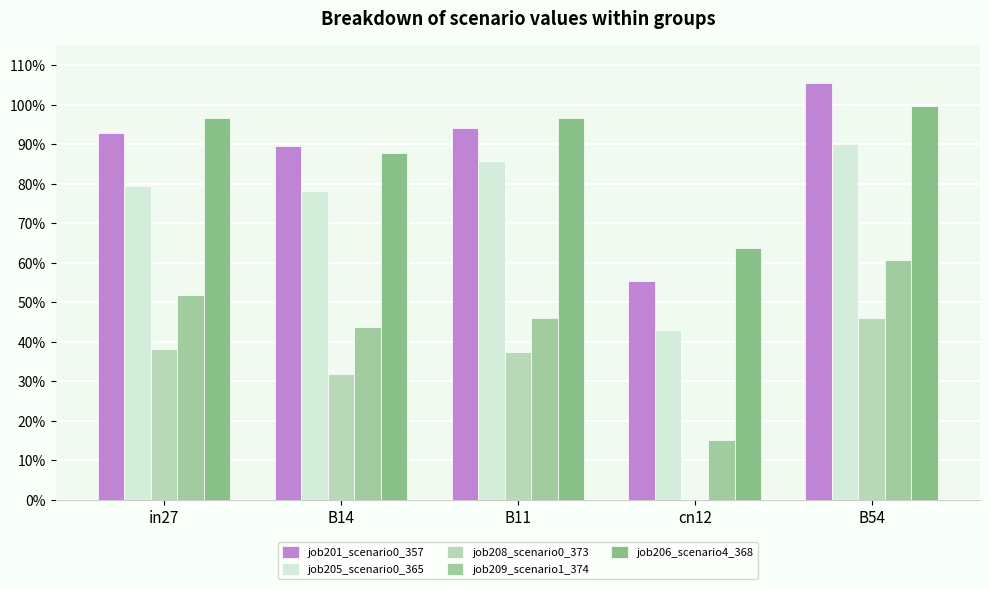

List the labels in order of job206_scenario4_368 value, smallest first.

cn12, B14, in27, B11, B54